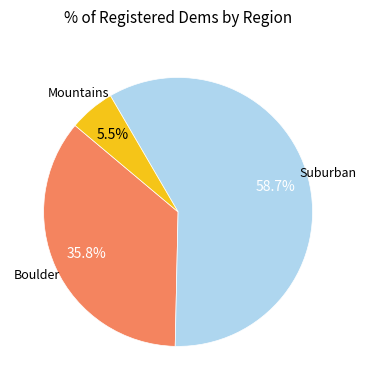

Does any single category account for the majority?

Yes